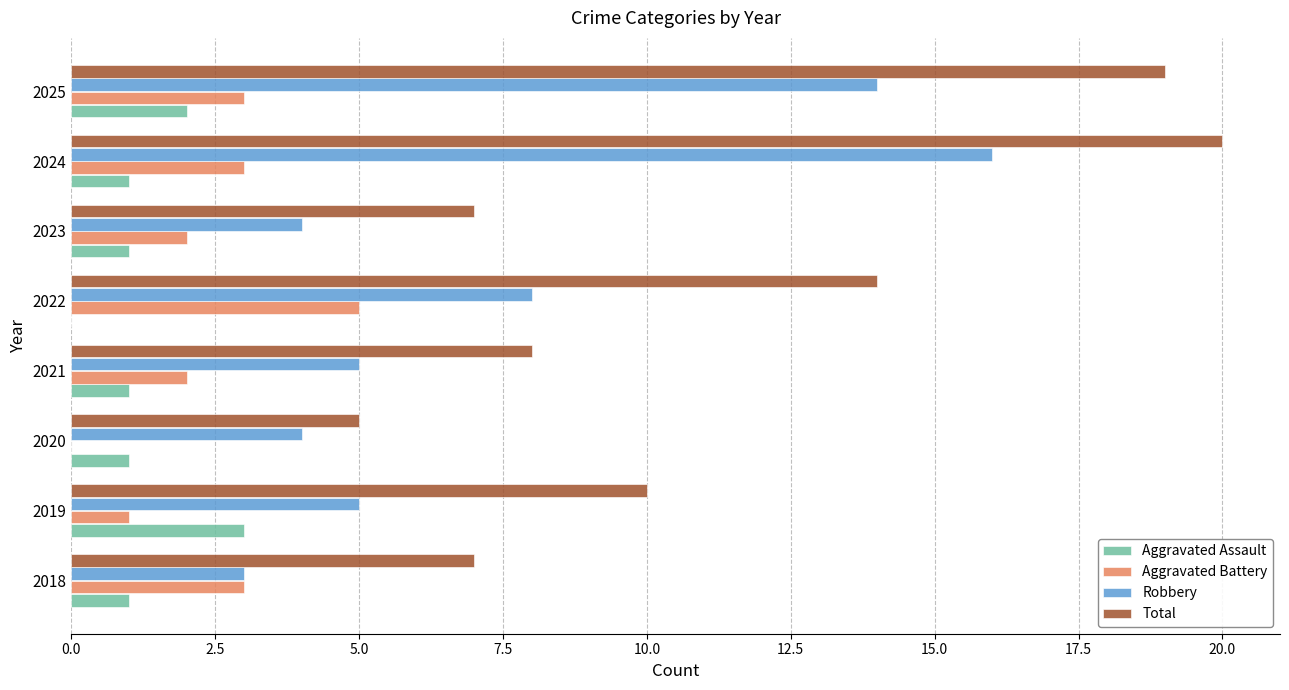

Which series has the largest range (max minus min)?

Total